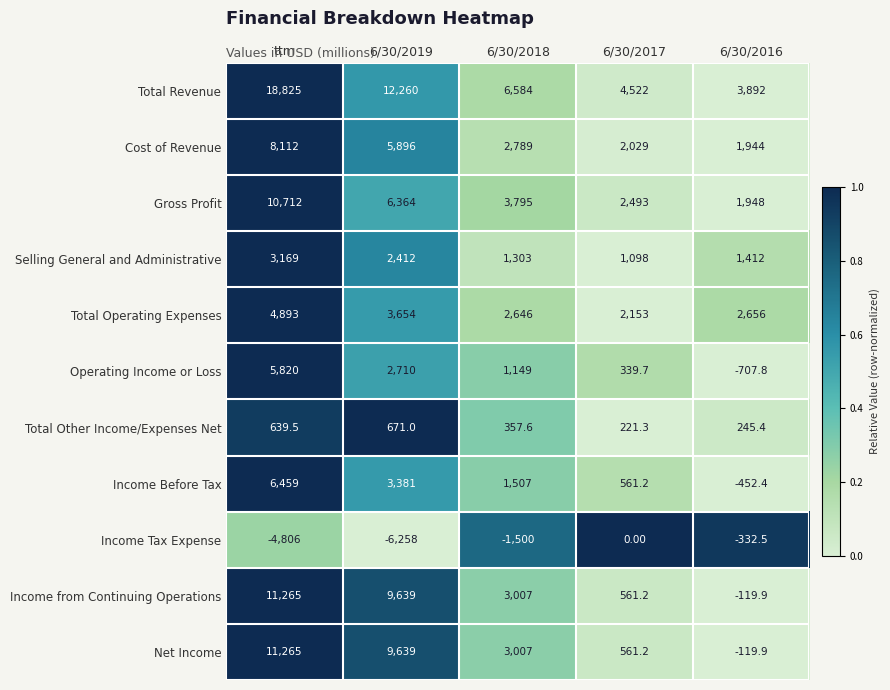

Which series has the largest total across all categories?

Total Revenue